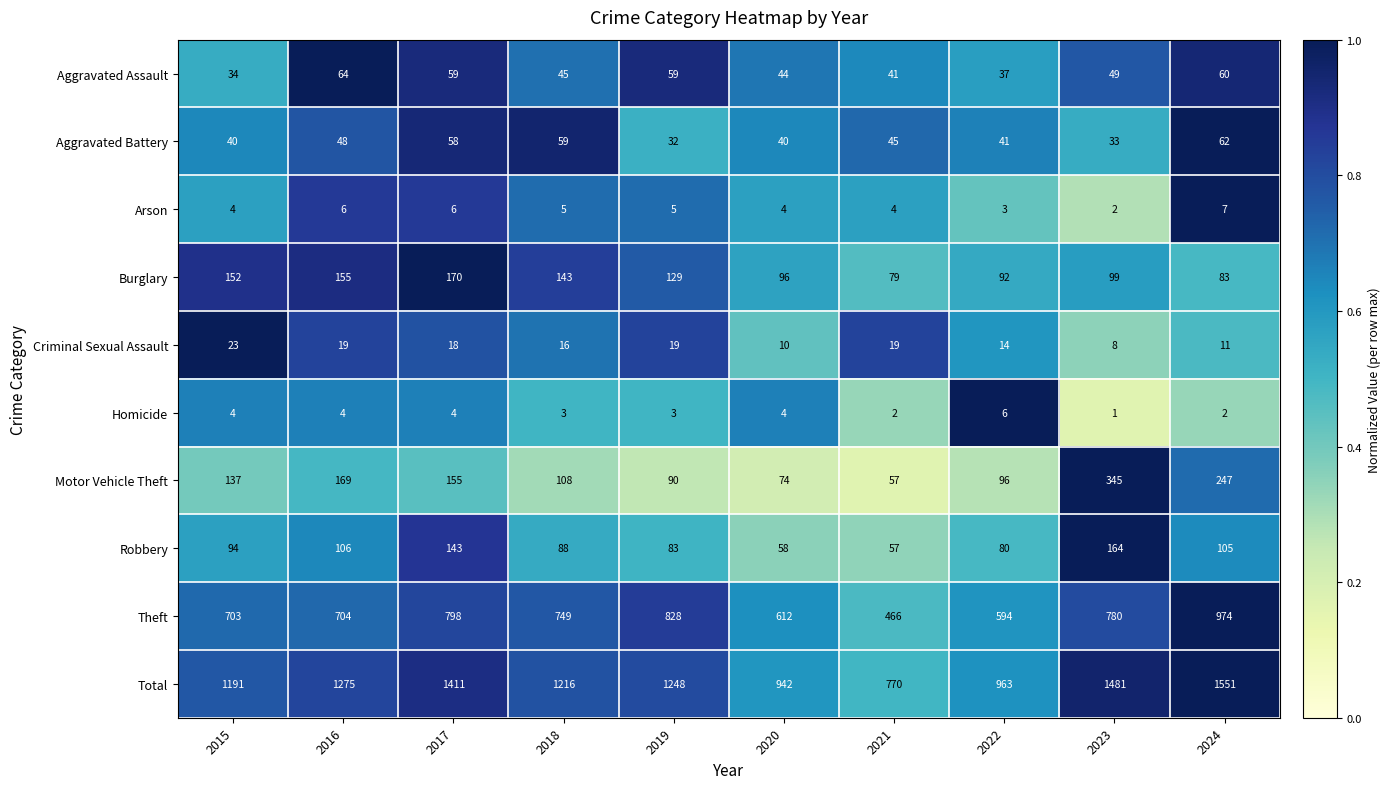

Count the number of data series in this chart.

10